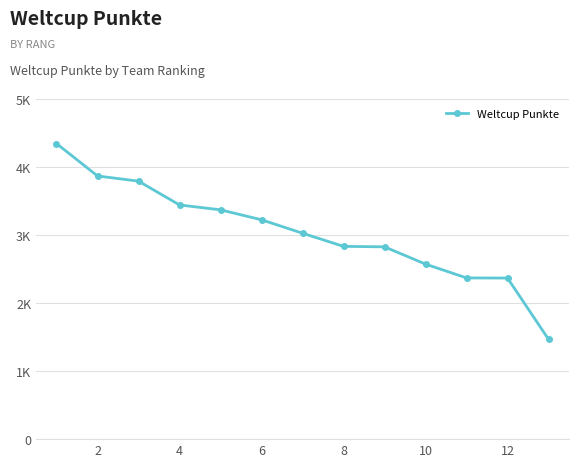

What is the value of the 4th point from the left?

3444